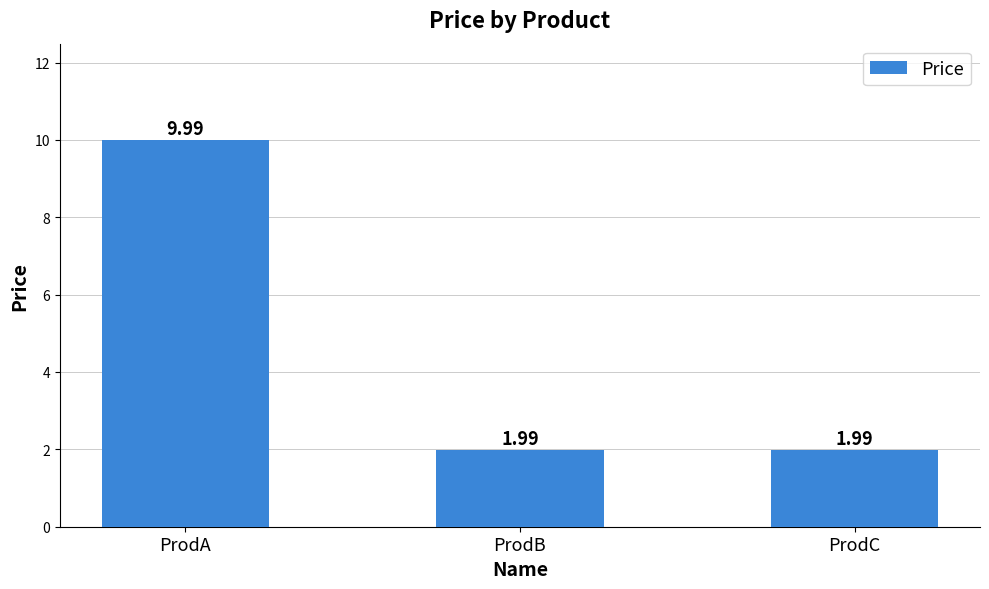

What is the average value?

4.7